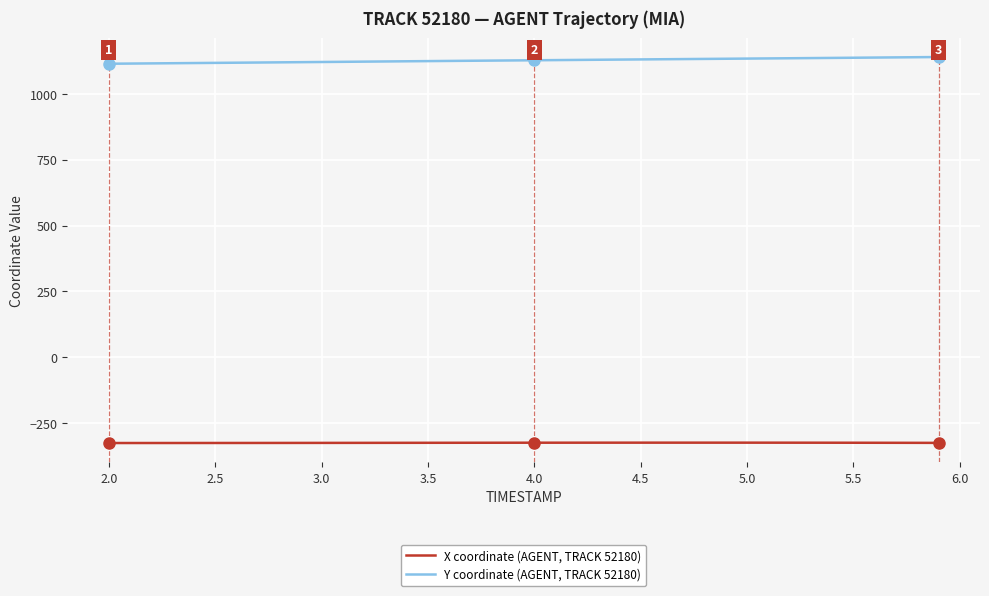

What is the average value of the Y coordinate (AGENT, TRACK 52180) series?

1127.4